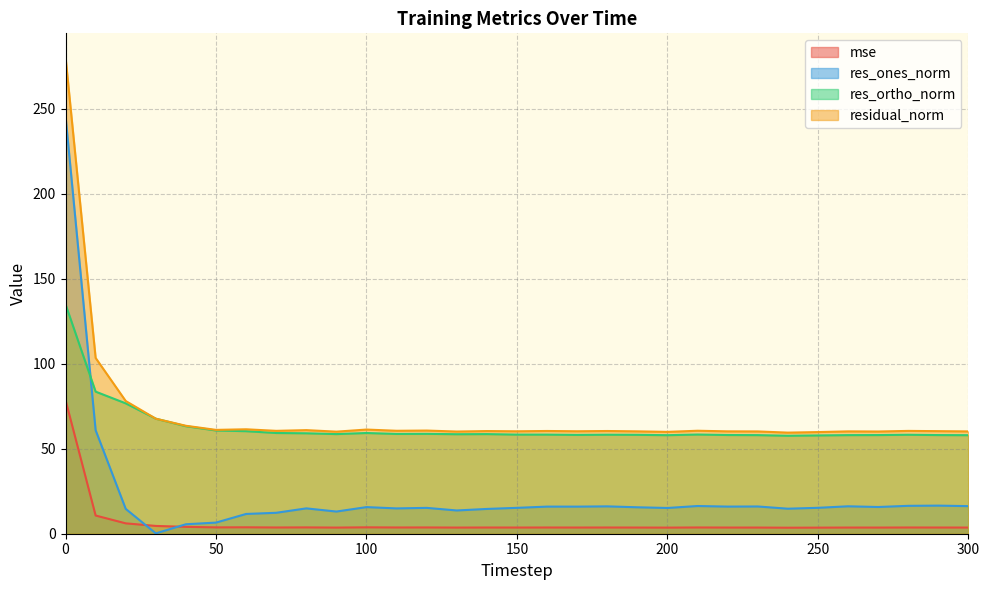

True or false: res_ones_norm has a value of 60.9 at 10.

True